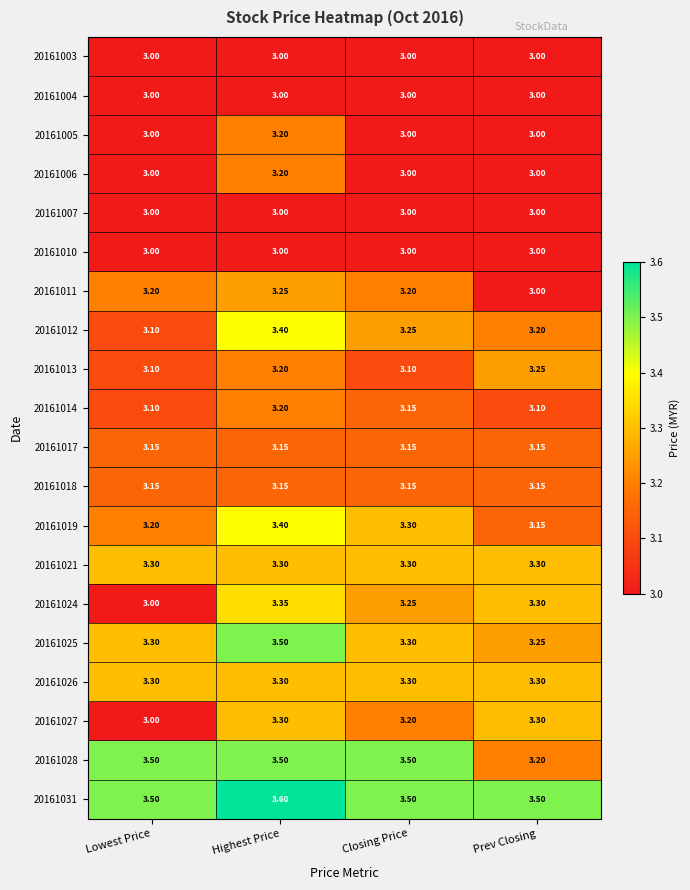

Where is 20161028 nearest to the value 3?

Prev Closing